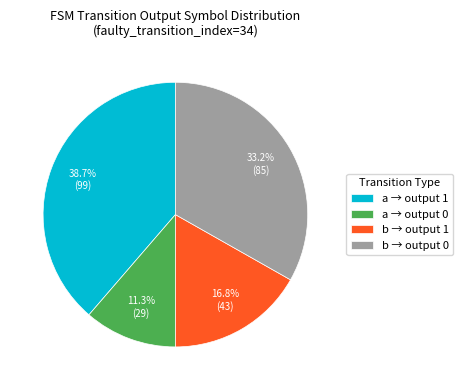

Approximately how many times larger is the value at b → output 0 compared to b → output 1?

2.0